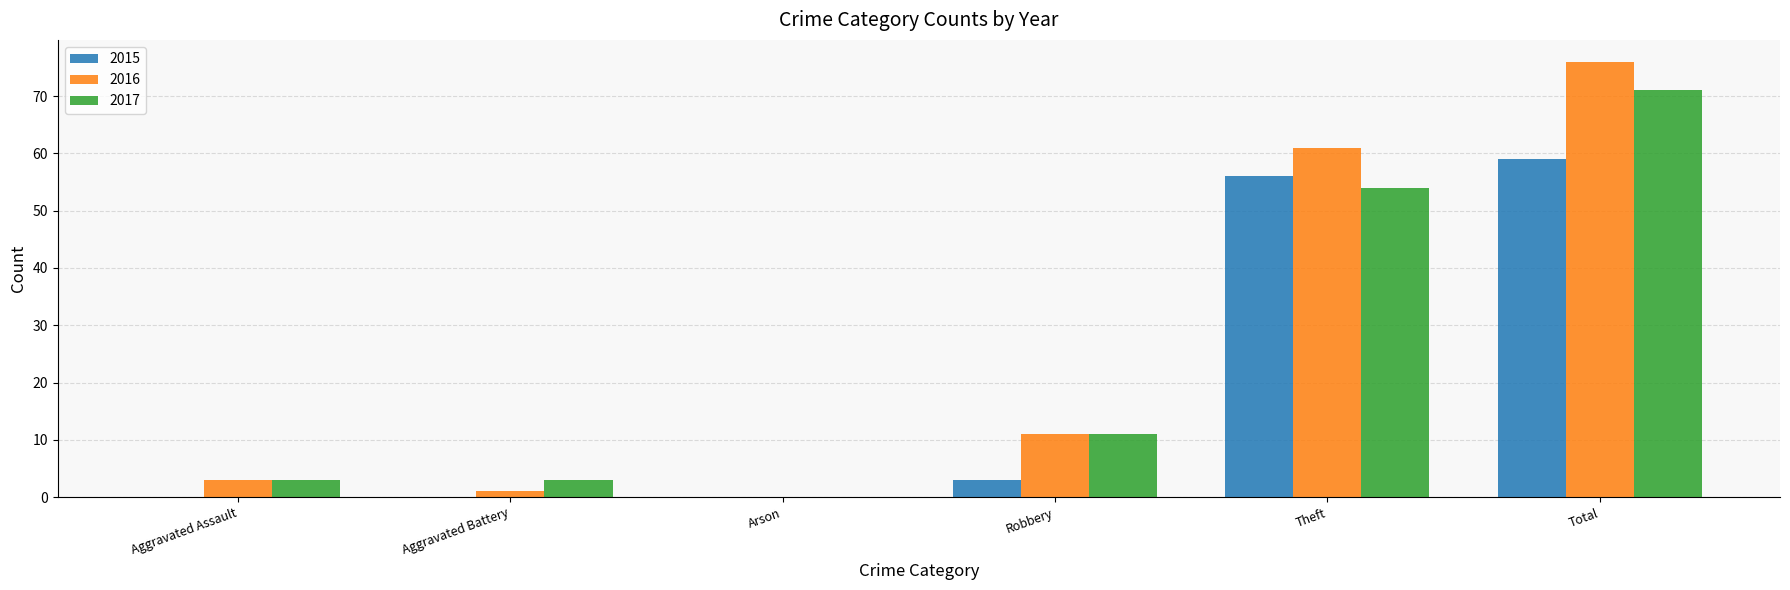

What is the total value across all series at Aggravated Assault?

6